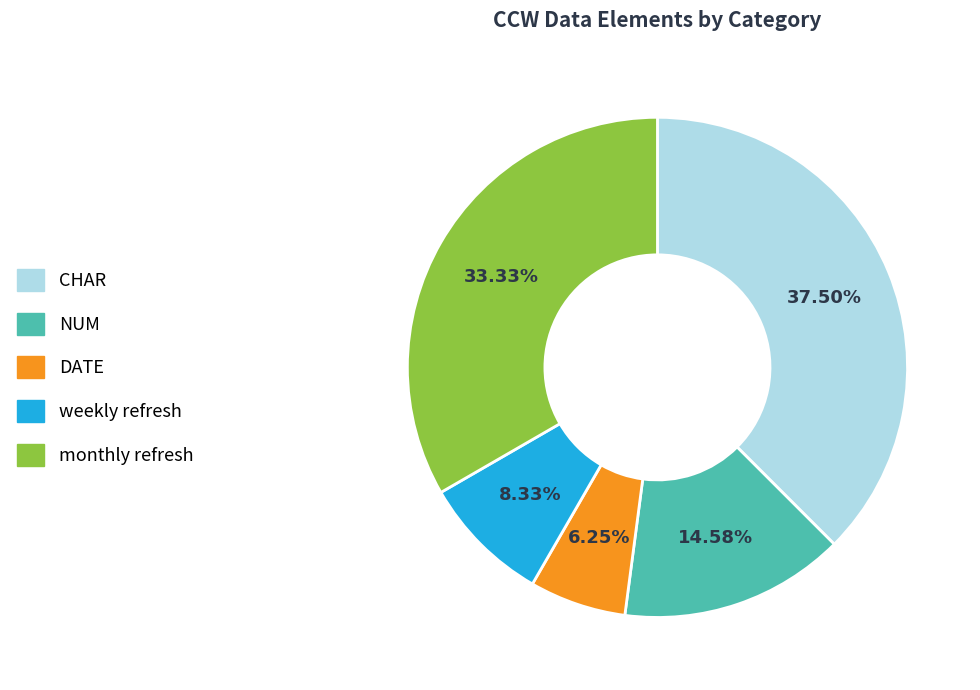

What is the smallest slice in the pie chart?

DATE